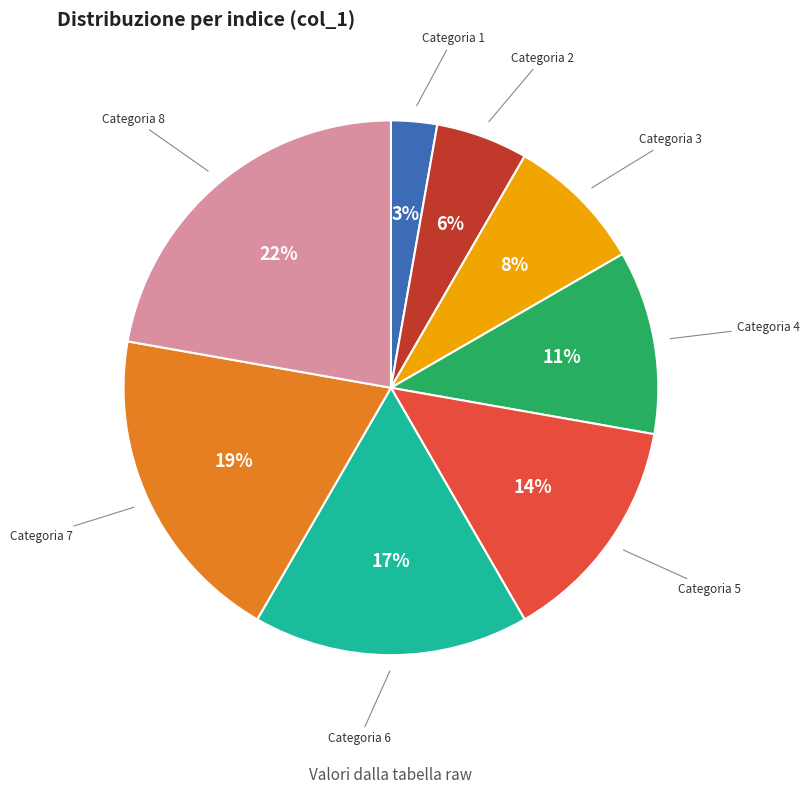

Count the number of slices in the pie.

8